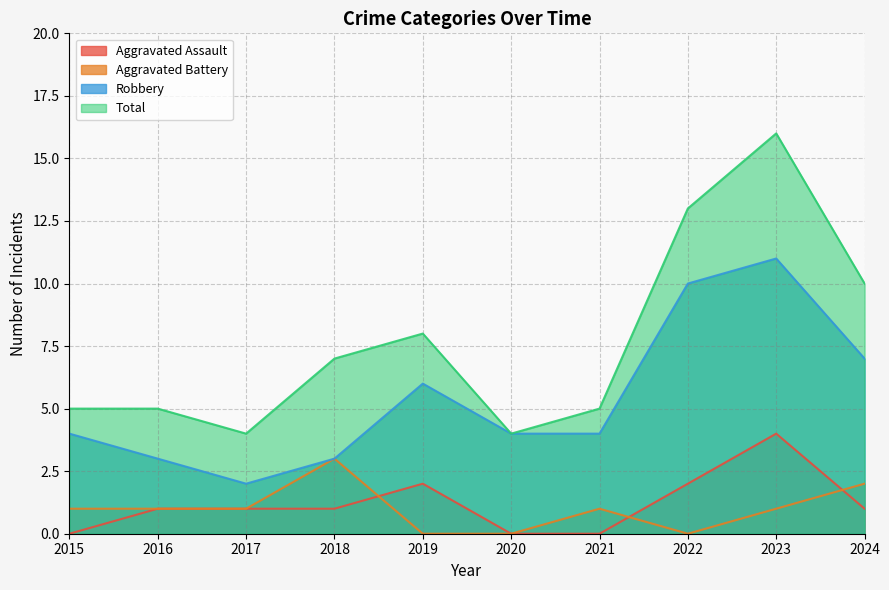

Is the value of Aggravated Assault at 2023 greater than the value of Total at 2015?

No